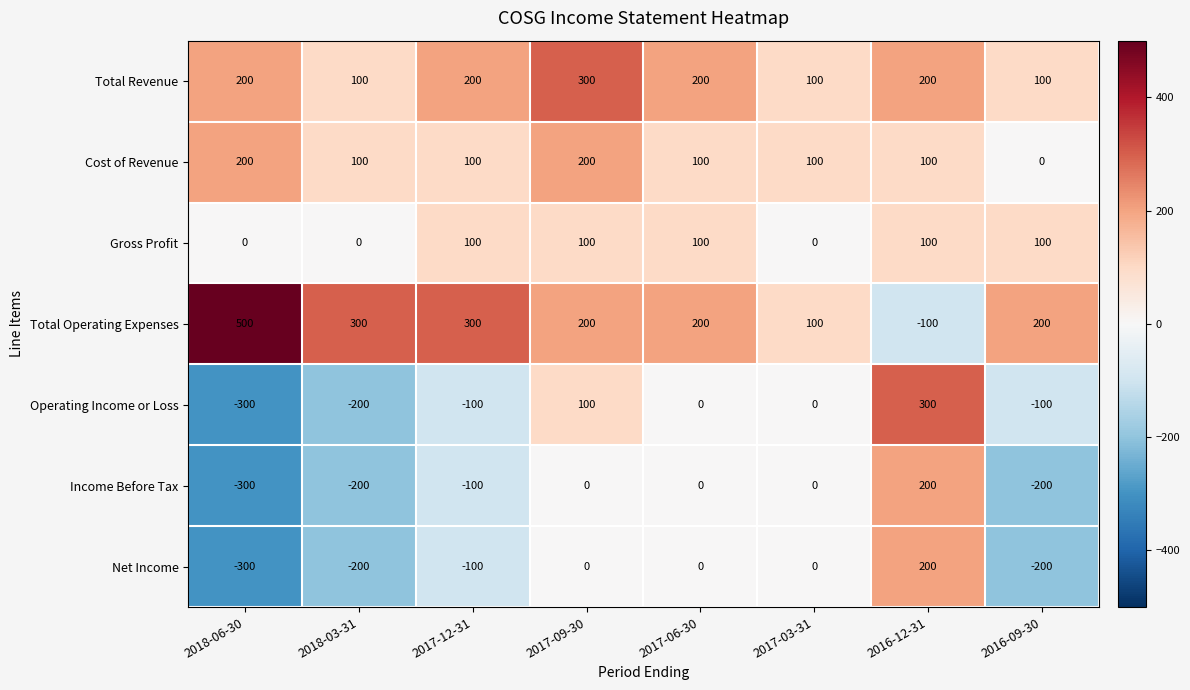

Count the Cost of Revenue values in the range 100 to 200.

7